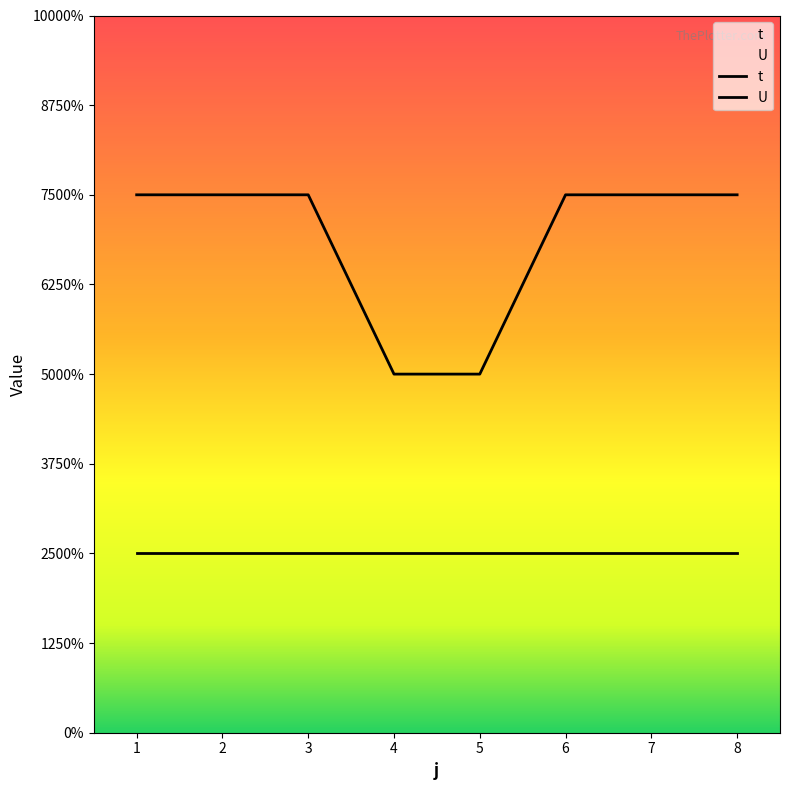

What is the sum of all values?

22